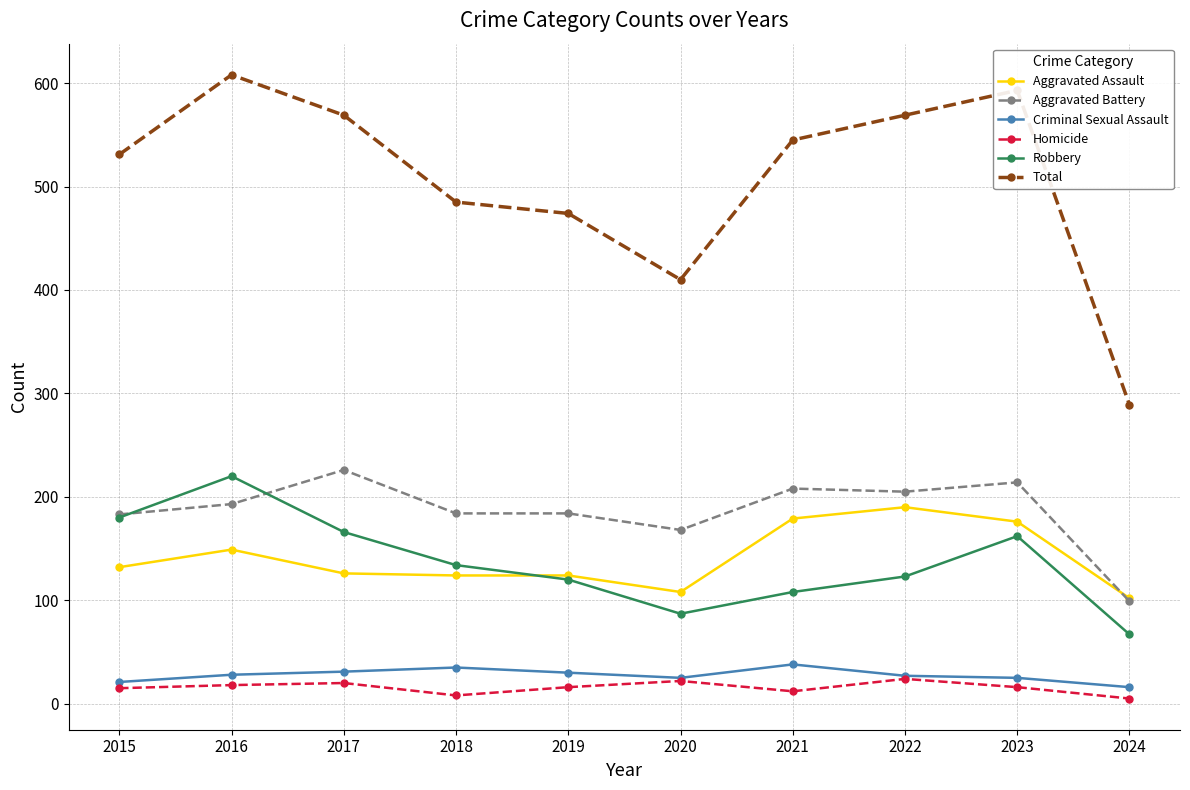

What is the value of the Homicide point at the 3rd from the left?

20